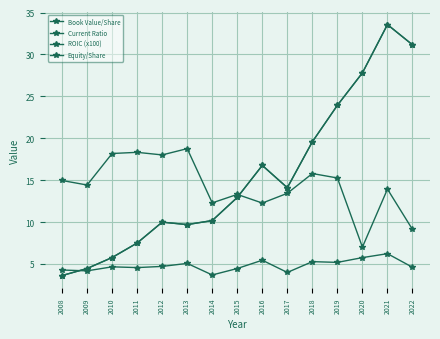

Does the chart have visible grid lines?

Yes